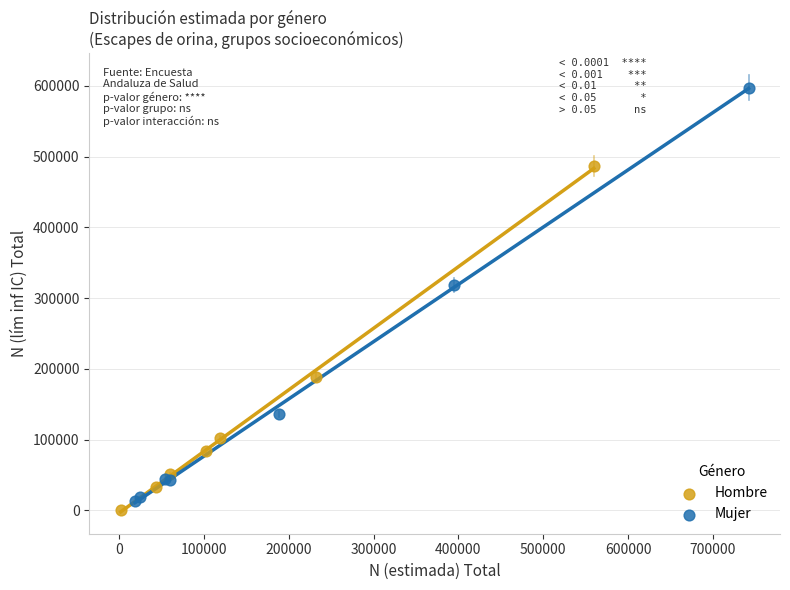

Which series has the widest spread of Y values?

Mujer